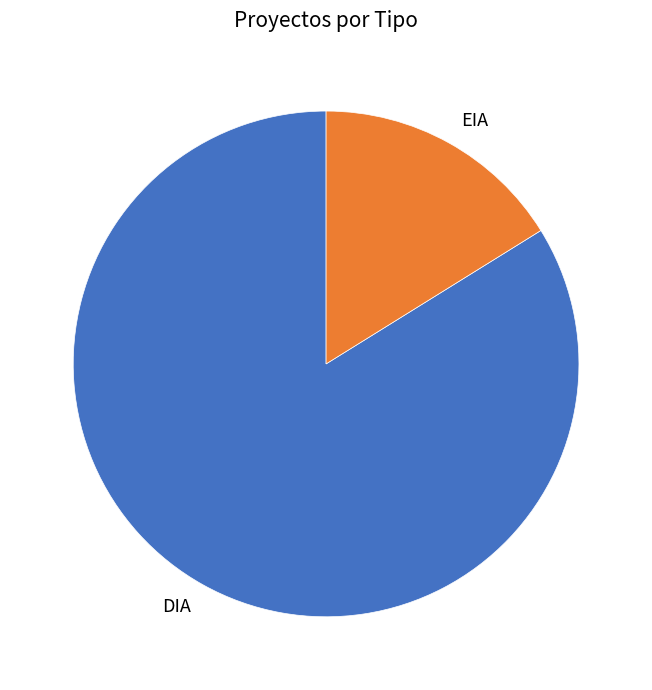

What is the largest slice in the pie chart?

DIA